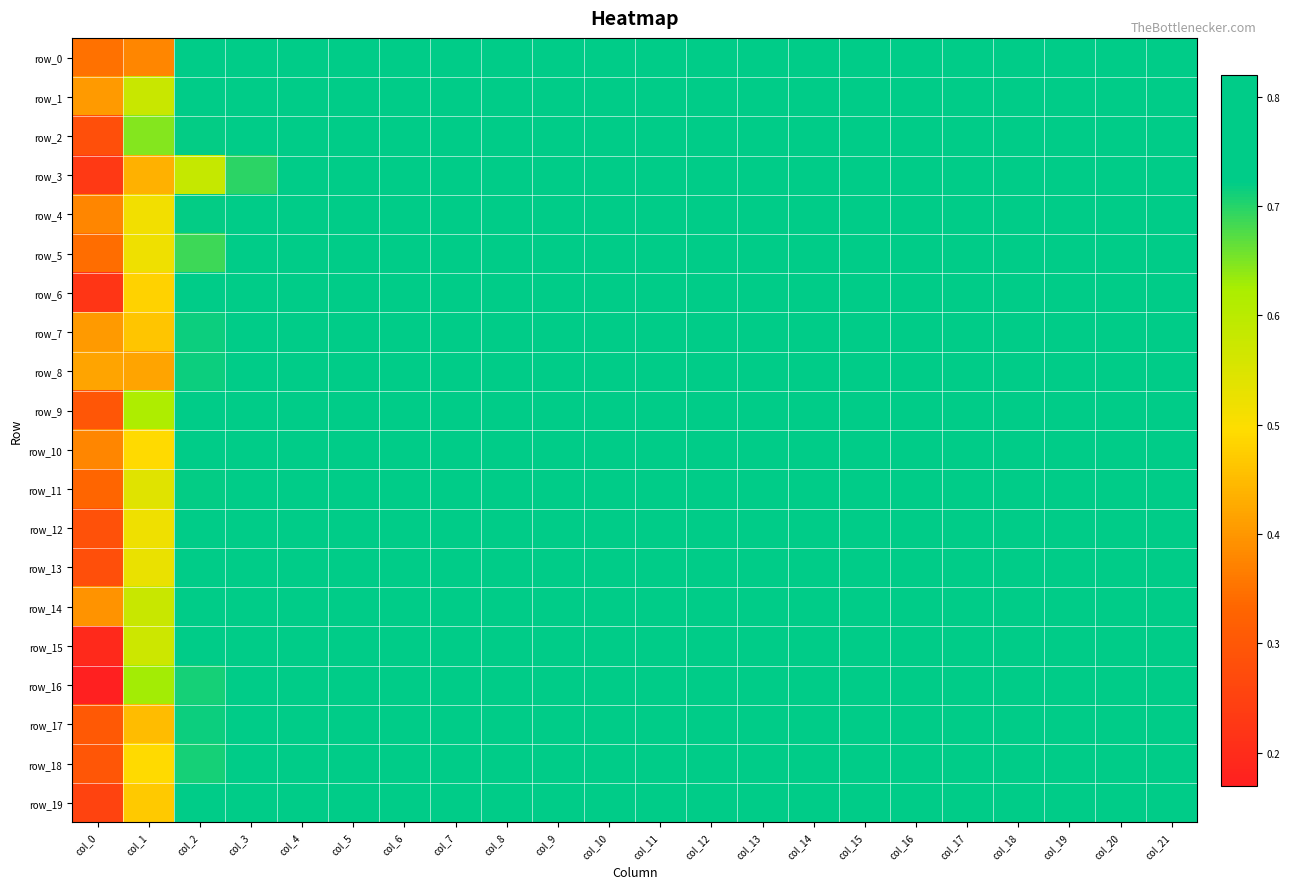

At col_8, list the series in order from smallest to largest.

row_7, row_16, row_3, row_18, row_6, row_11, row_13, row_1, row_4, row_8, row_0, row_5, row_15, row_17, row_12, row_2, row_10, row_19, row_9, row_14